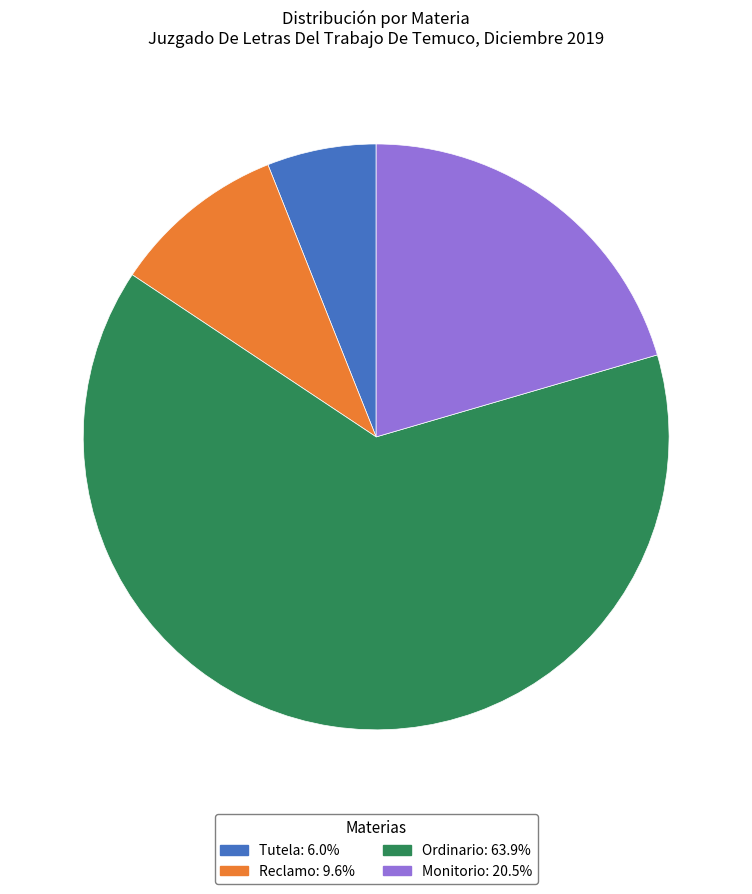

Does Ordinario account for over 50% of the chart?

Yes